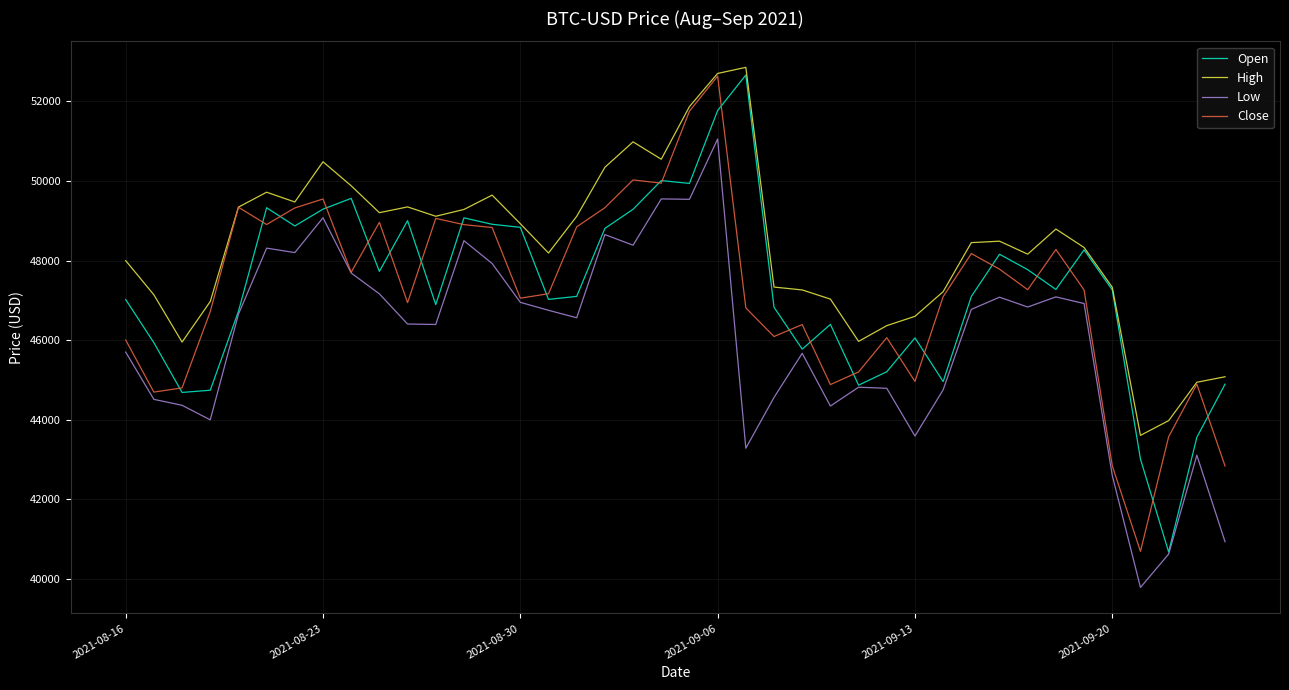

Which series has the largest total across all categories?

High